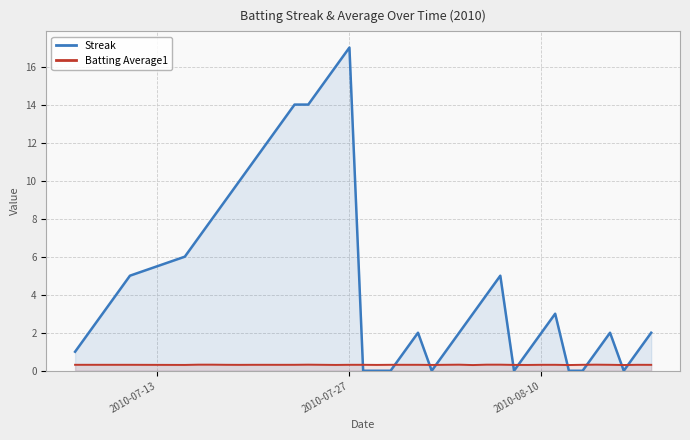

Which series has the largest range (max minus min)?

Streak